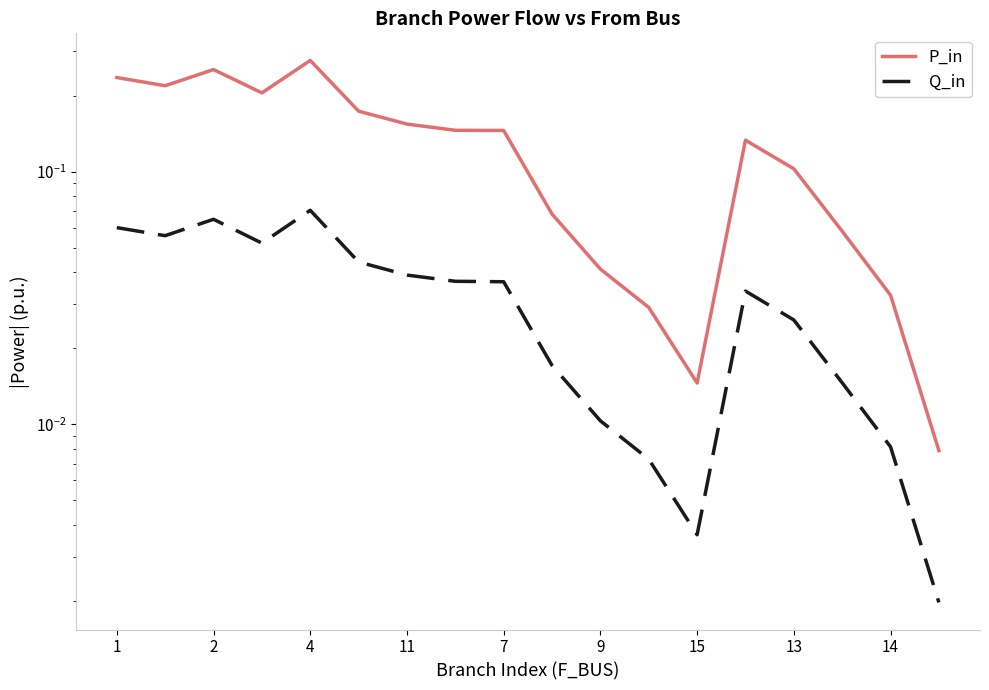

At how many categories does at least one series exceed 0?

18